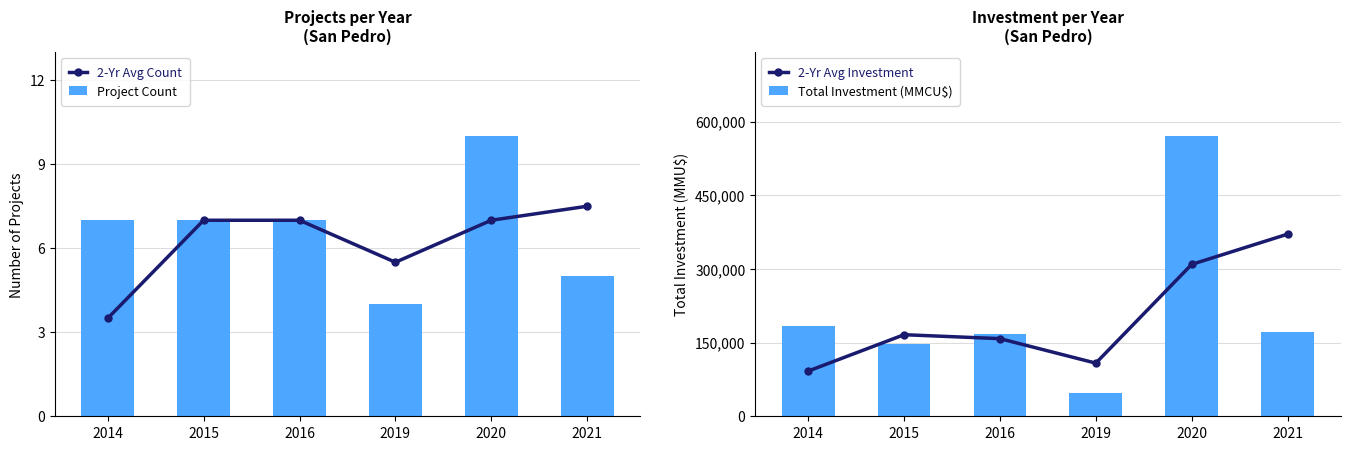

How many distinct data groups are displayed?

4